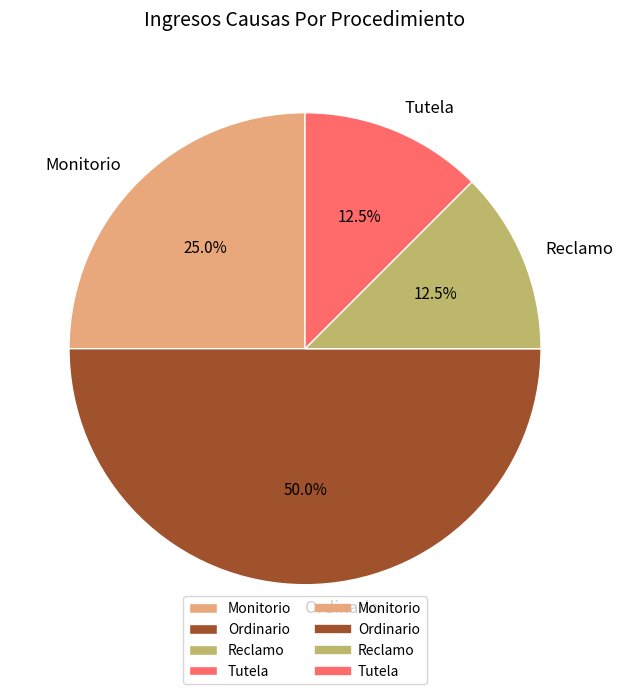

Is Reclamo the majority of the pie?

No